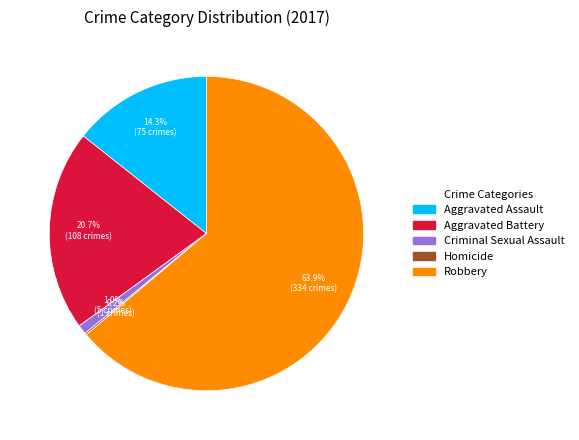

To the nearest percent, what is the average slice percentage?

20%